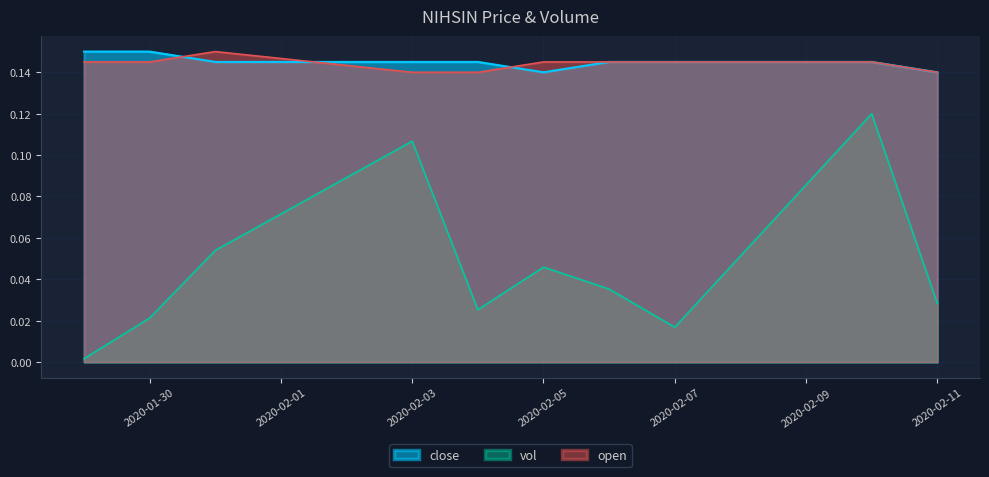

What is the label of the 1st point from the left?

2020-01-29